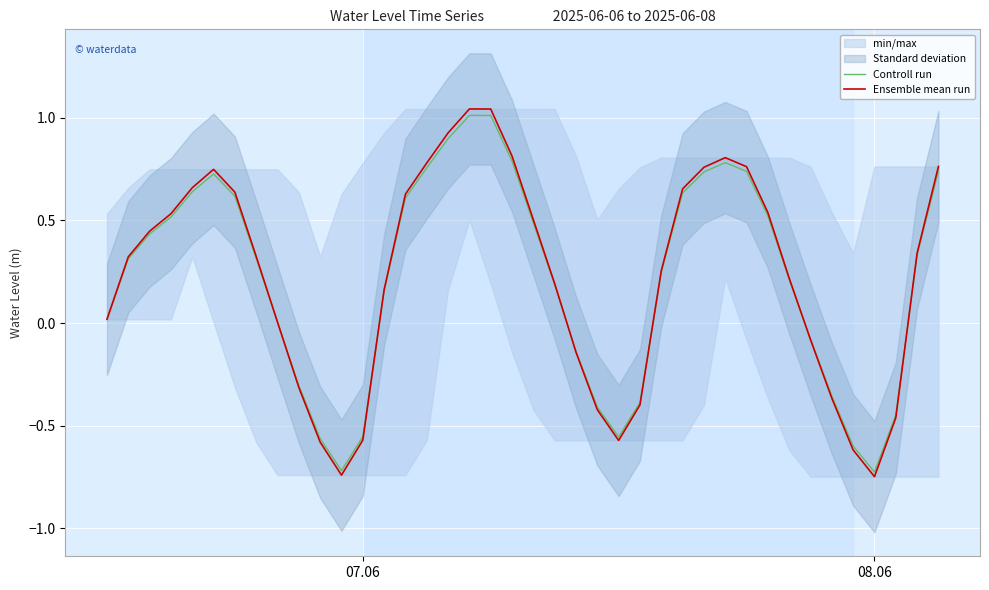

True or false: Ensemble mean run has more than 0 points higher than both neighbors.

True